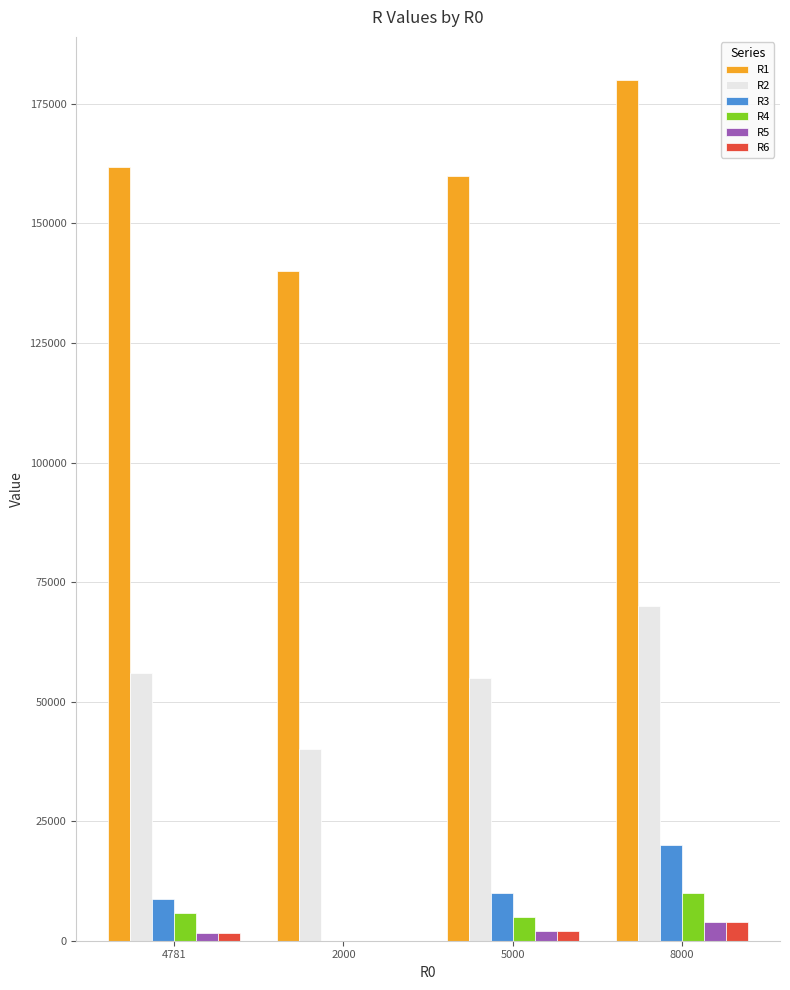

At which category is the sum across all series the highest?

8000